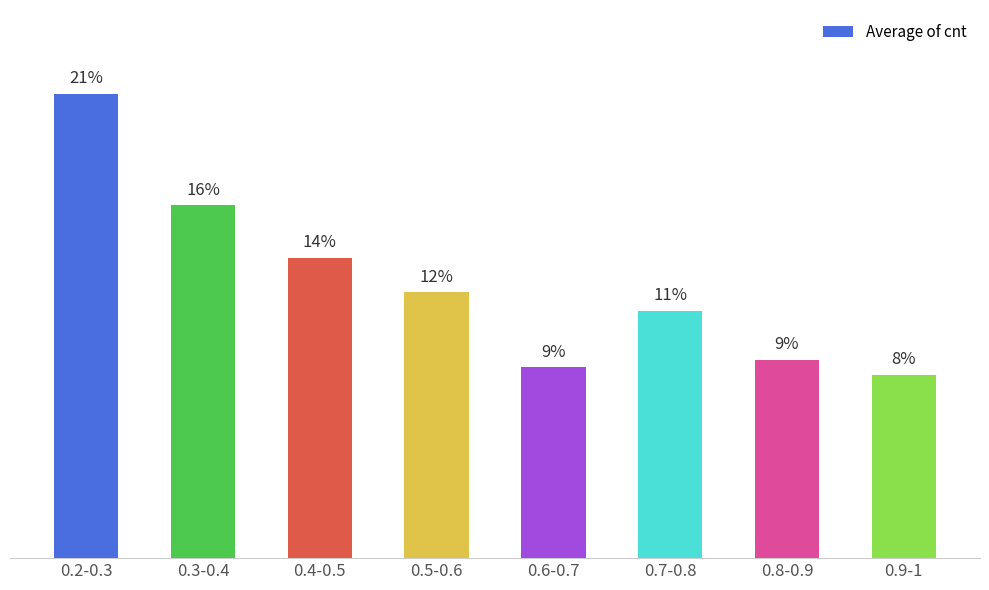

What is the difference between the maximum and minimum values?

61.8